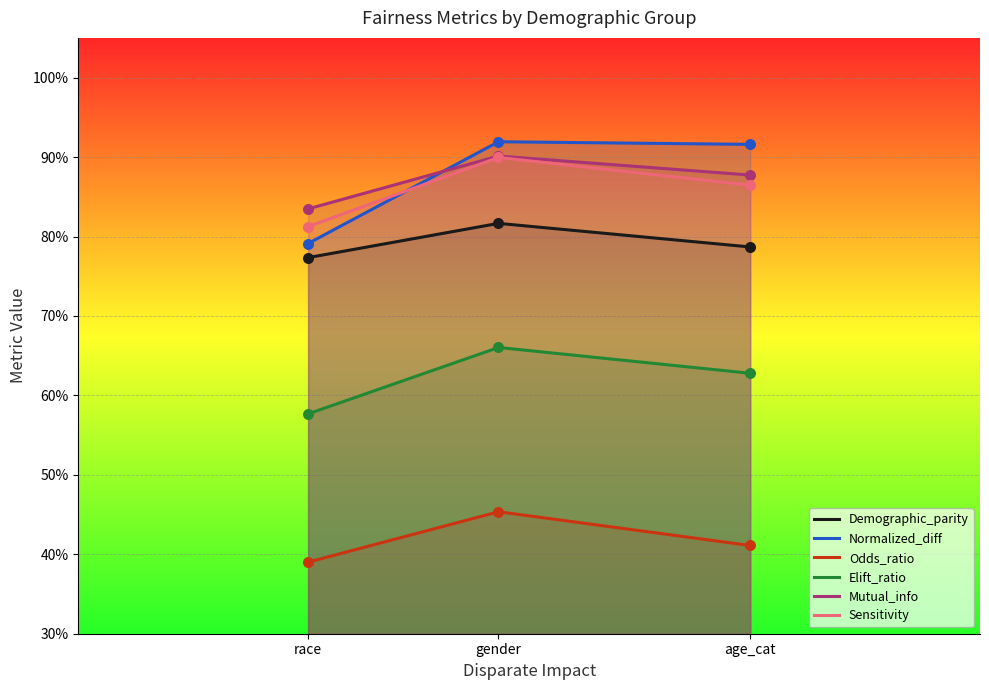

Which series contains the highest Y value?

Normalized_diff